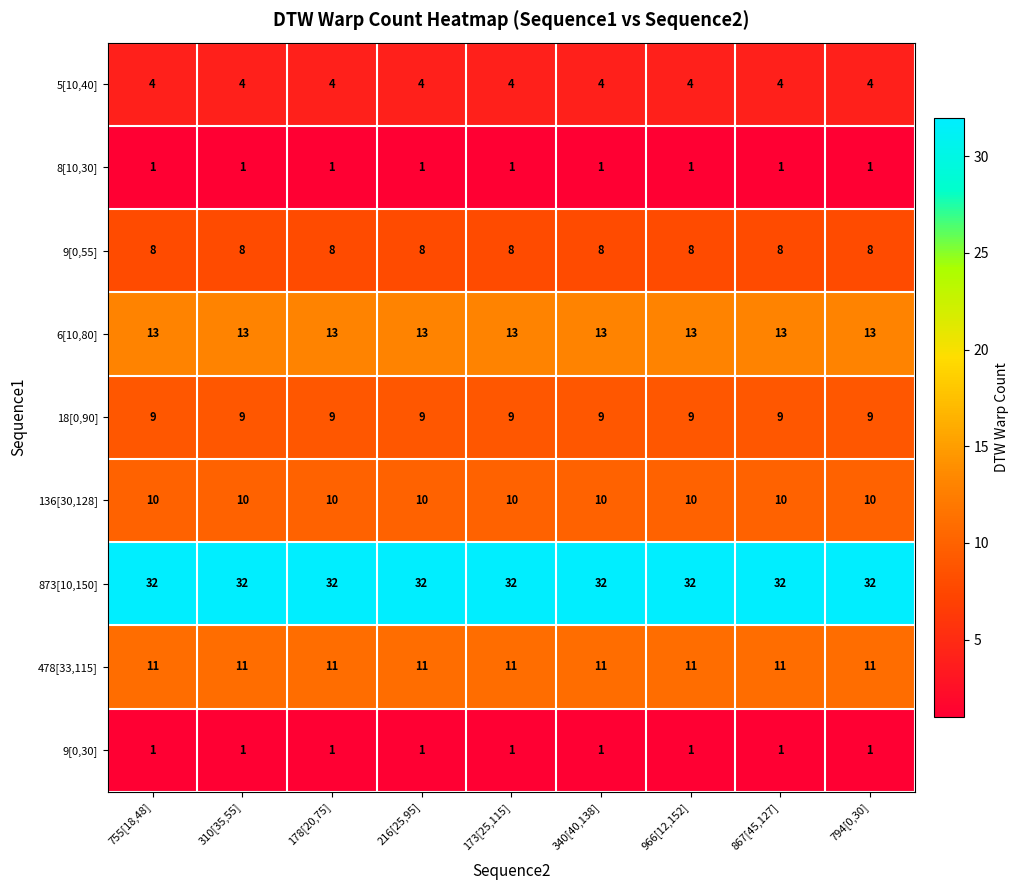

True or false: 8[10,30] has a value of 0 at 216[25,95].

False